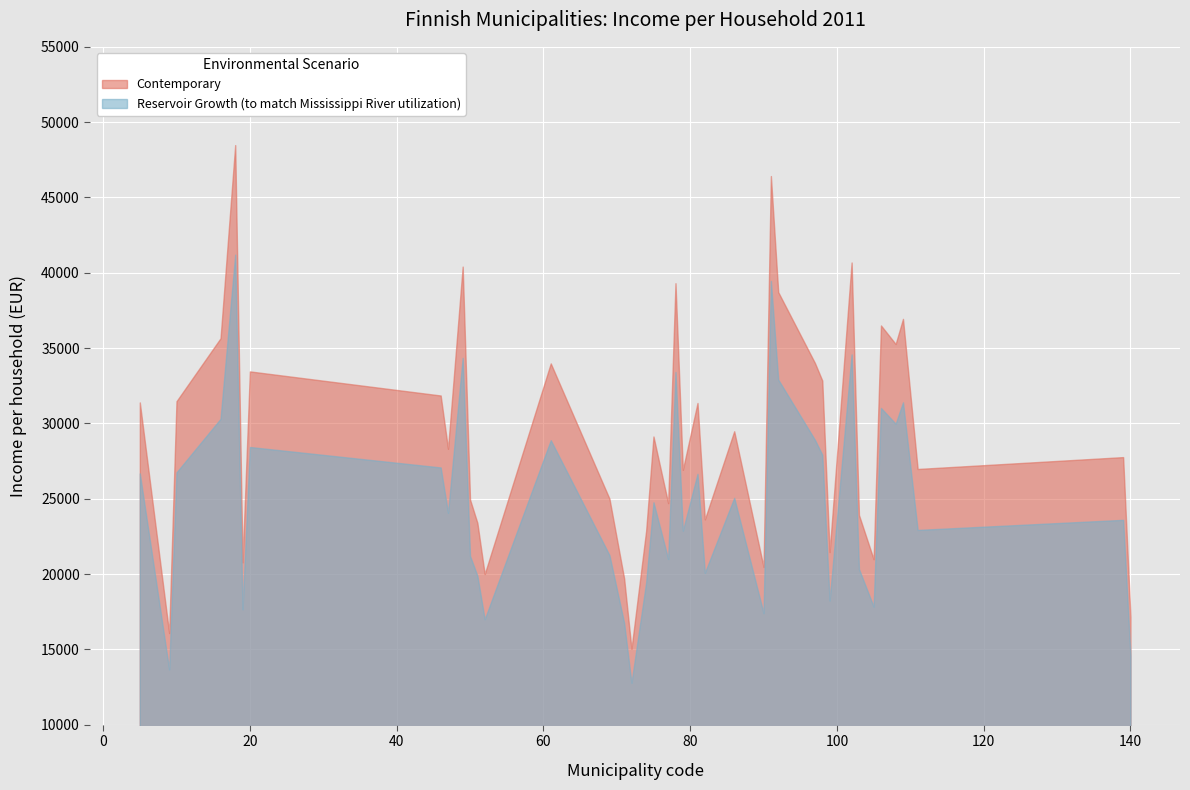

Reading left to right, transcribe all the data shown in this chart.

31393.0	16083.3	31474.6	35653.1	48475.6	20775.9	33452.9	31854.4	28315.3	40411.4	24950.0	23402.2	20001.3	33983.8	25005.3	19715.2	15035.7	22877.6	29132.2	24708.4	39307.8	26917.4	31356.4	23628.2	29479.3	20475.7	46422.3	38718.7	34011.9	32849.3	21461.1	40683.1	23924.0	20983.7	36502.1	35271.4	36939.8	26975.8	27763.4	17145.3